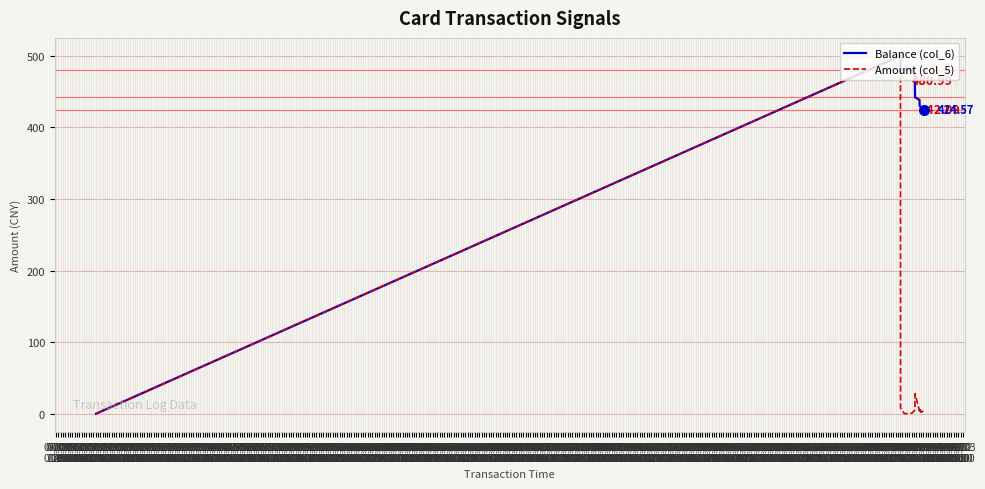

List the series in order of their overall mean, lowest first.

Amount (col_5), Balance (col_6)